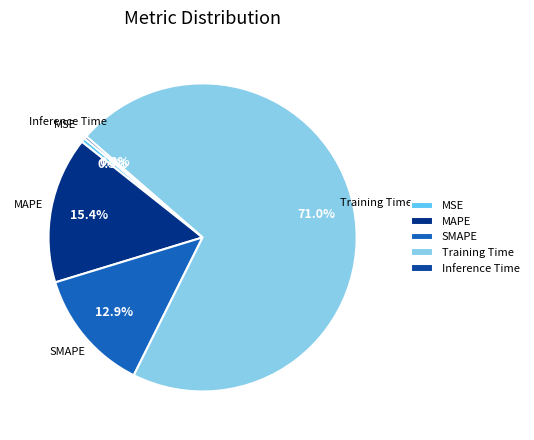

Which slice is the largest?

Training Time